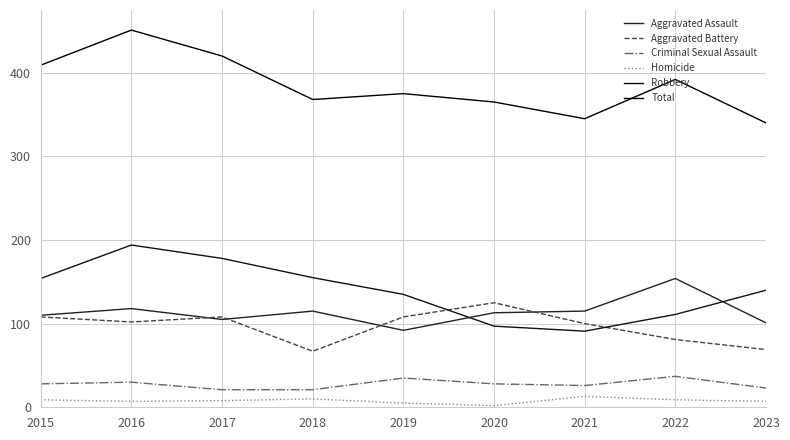

At which category is the sum across all series the highest?

2016